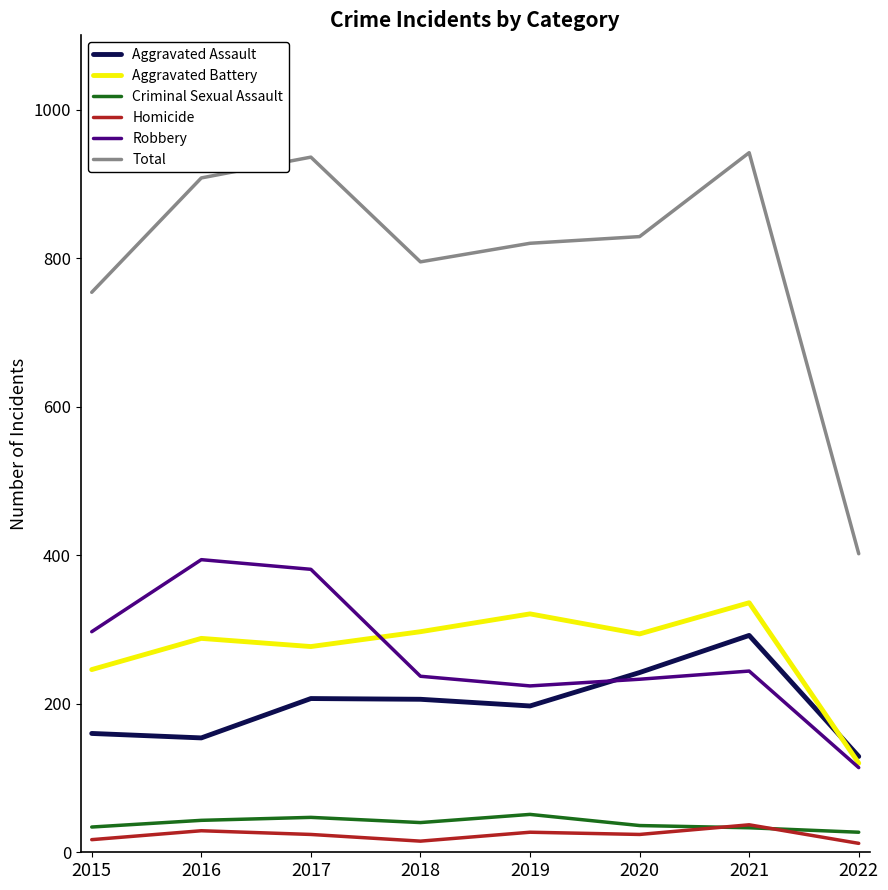

True or false: Total has a value of 1424 at 2021.

False